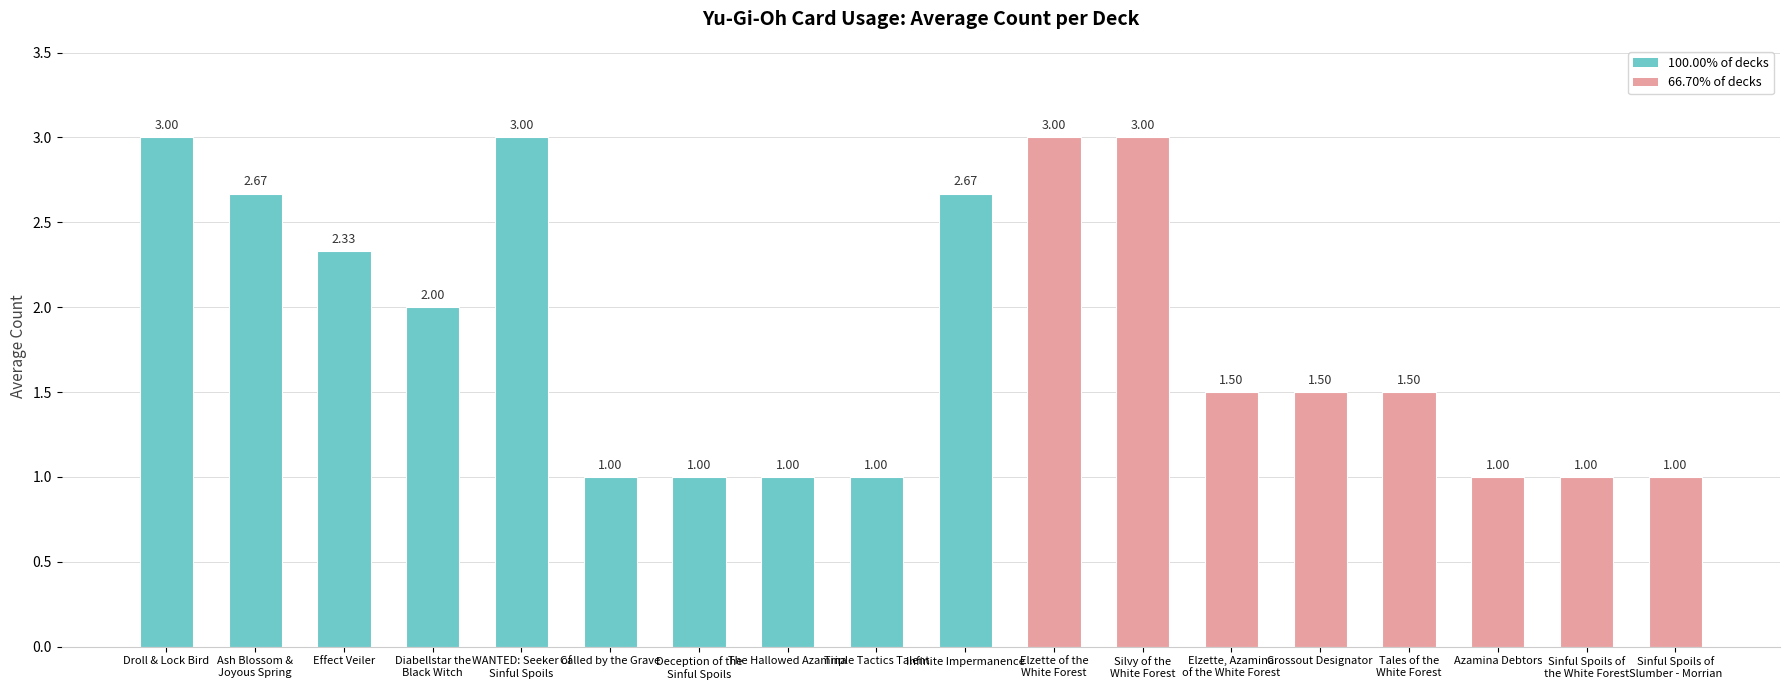

How many values are between 1 and 2?

11